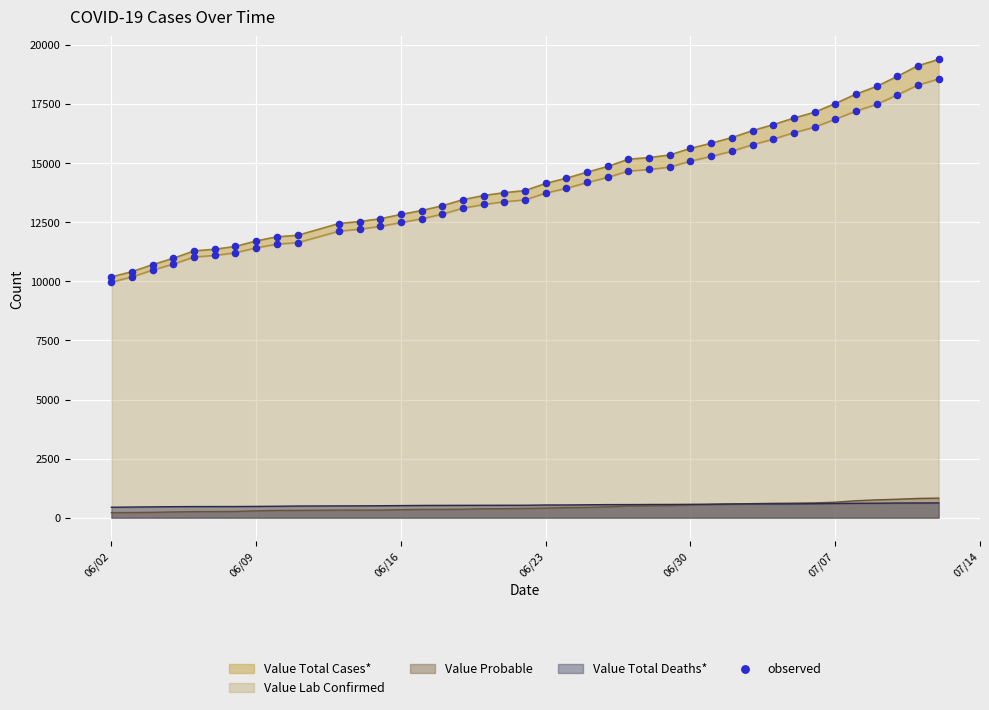

What is the highest value of the Value Total Deaths* series?

625